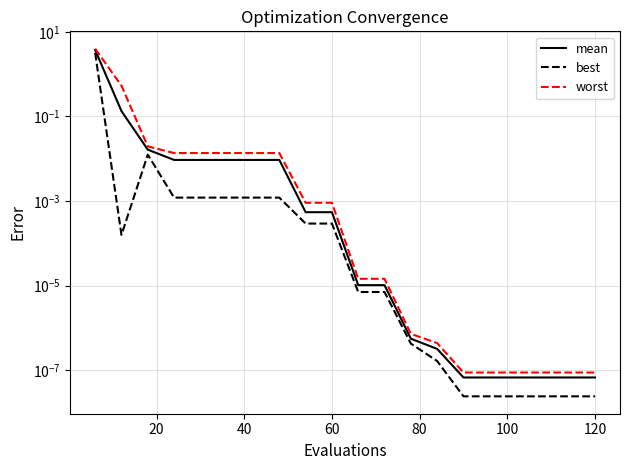

List the series in order of their overall mean, highest first.

worst, mean, best